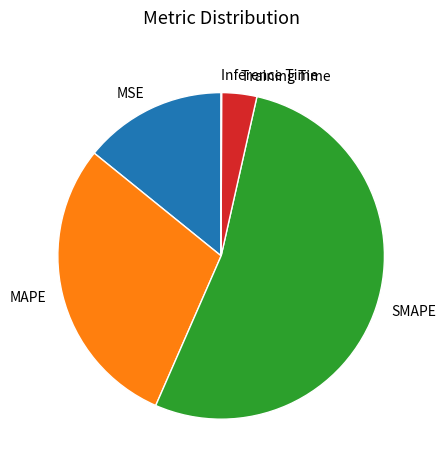

Which has a higher value, MSE or SMAPE?

SMAPE